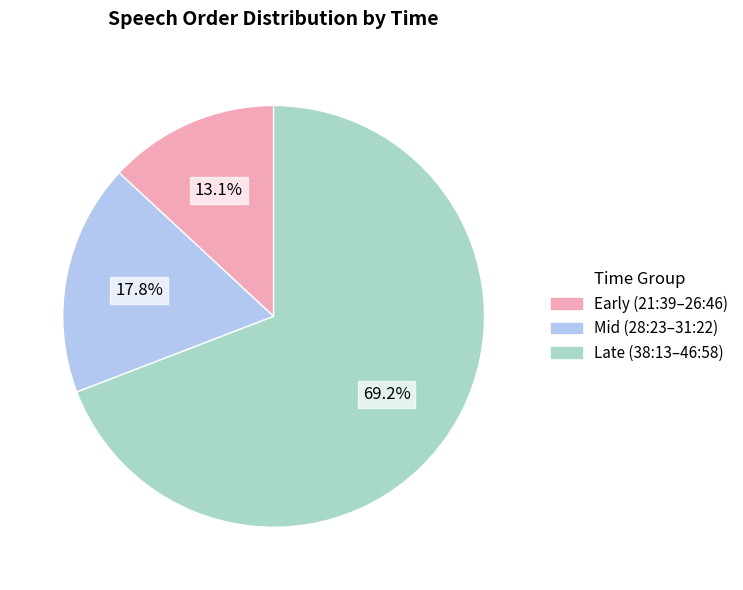

Which slice represents more than half of the pie?

Late (38:13–46:58)